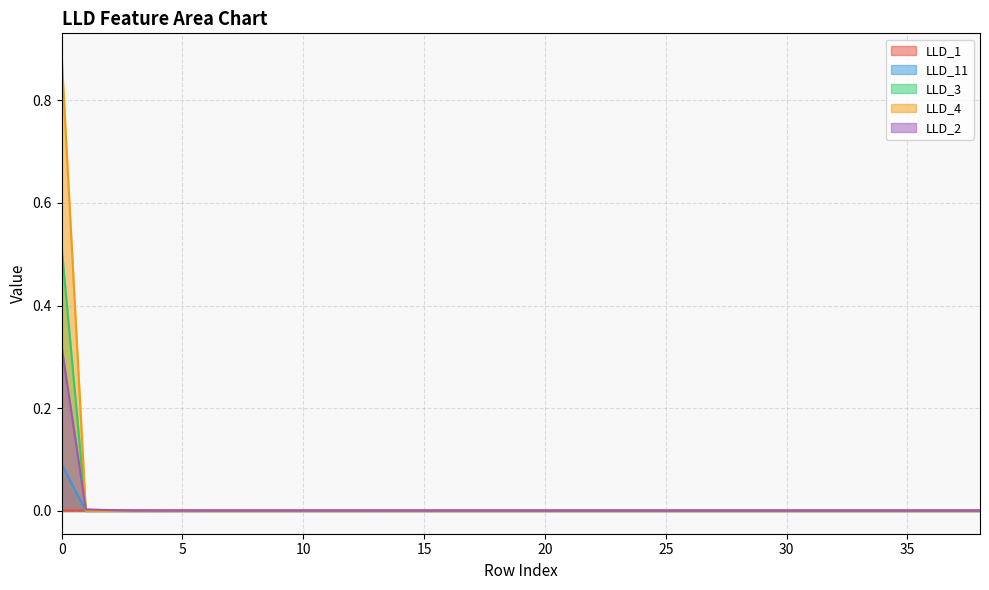

What is the maximum value for LLD_4?

0.9